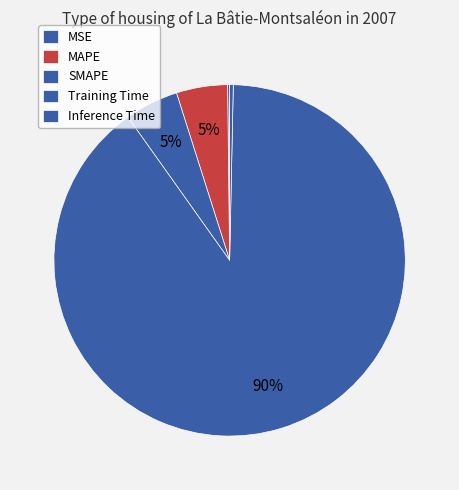

True or false: MSE accounts for 9% of the total.

False